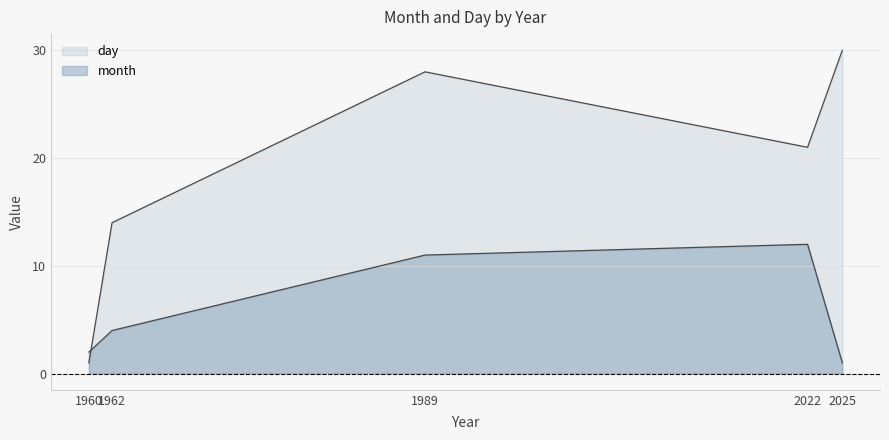

What is the value of the day point at the 4th from the left?

21